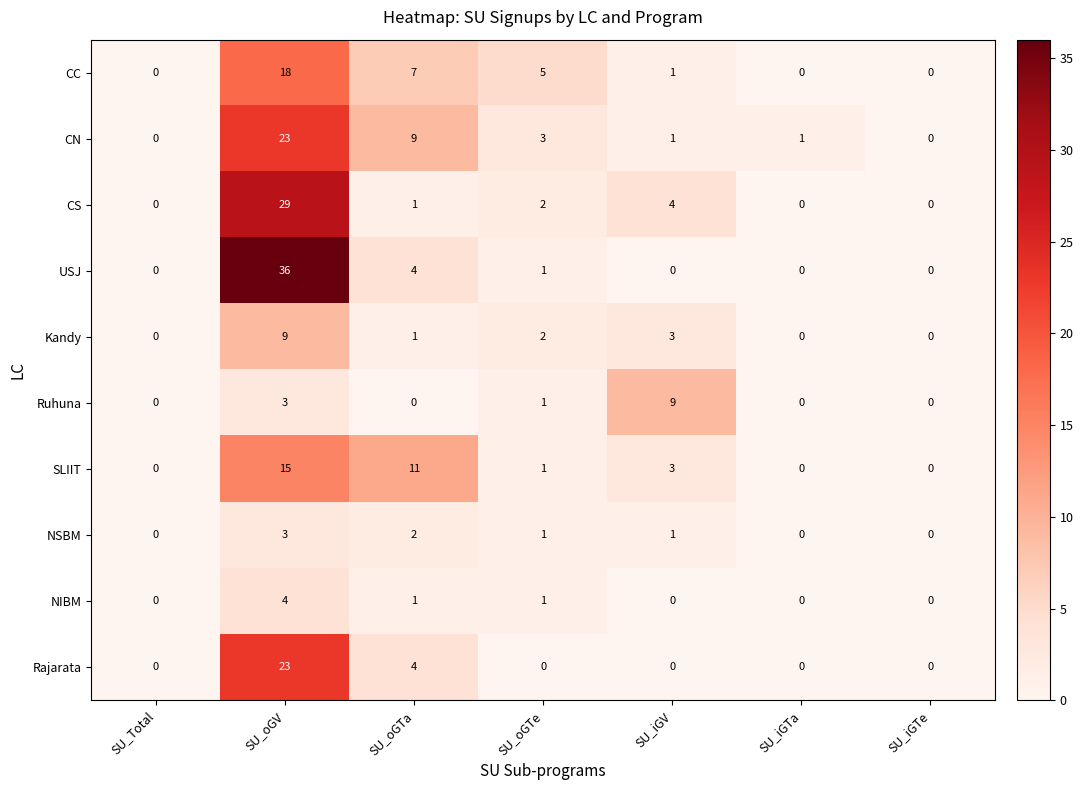

True or false: CN has a value of 5 at SU_oGTe.

False